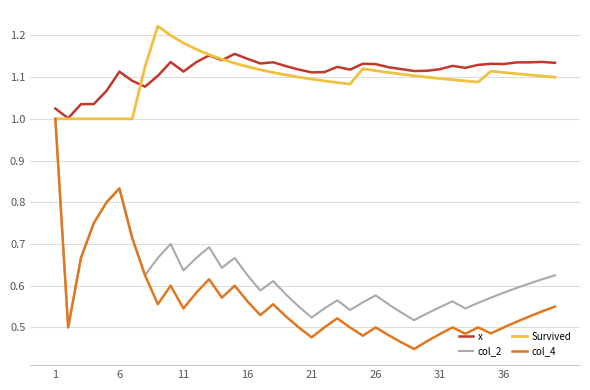

True or false: x and col_4 intersect in this chart.

False